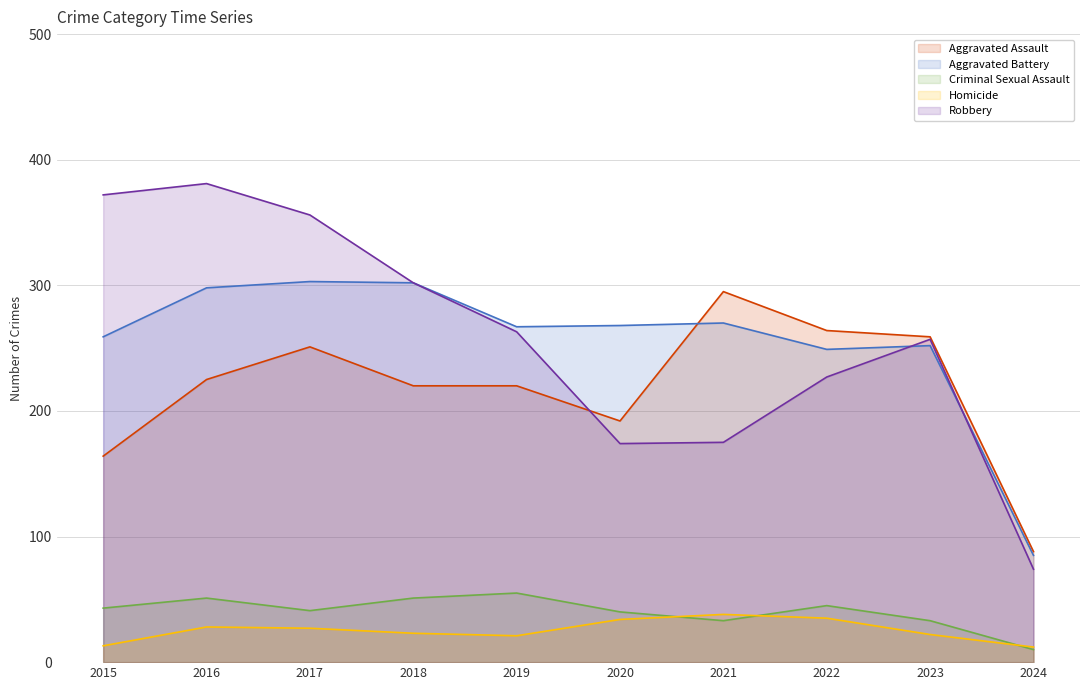

What is the value of the Robbery point at the 5th from the left?

263